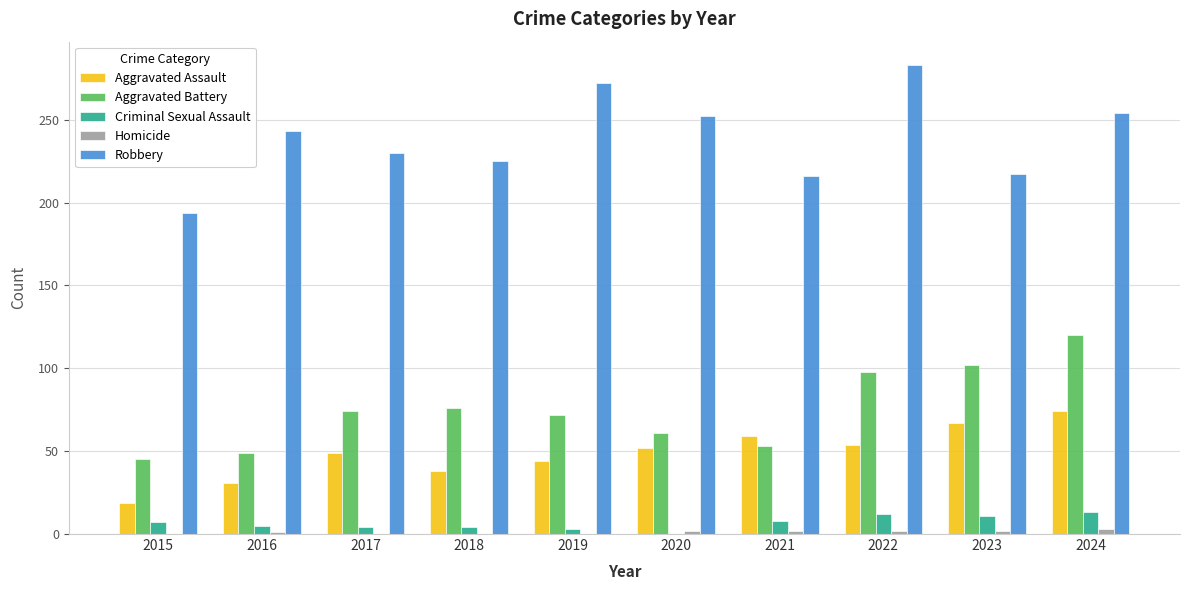

What is the greatest value displayed?

283